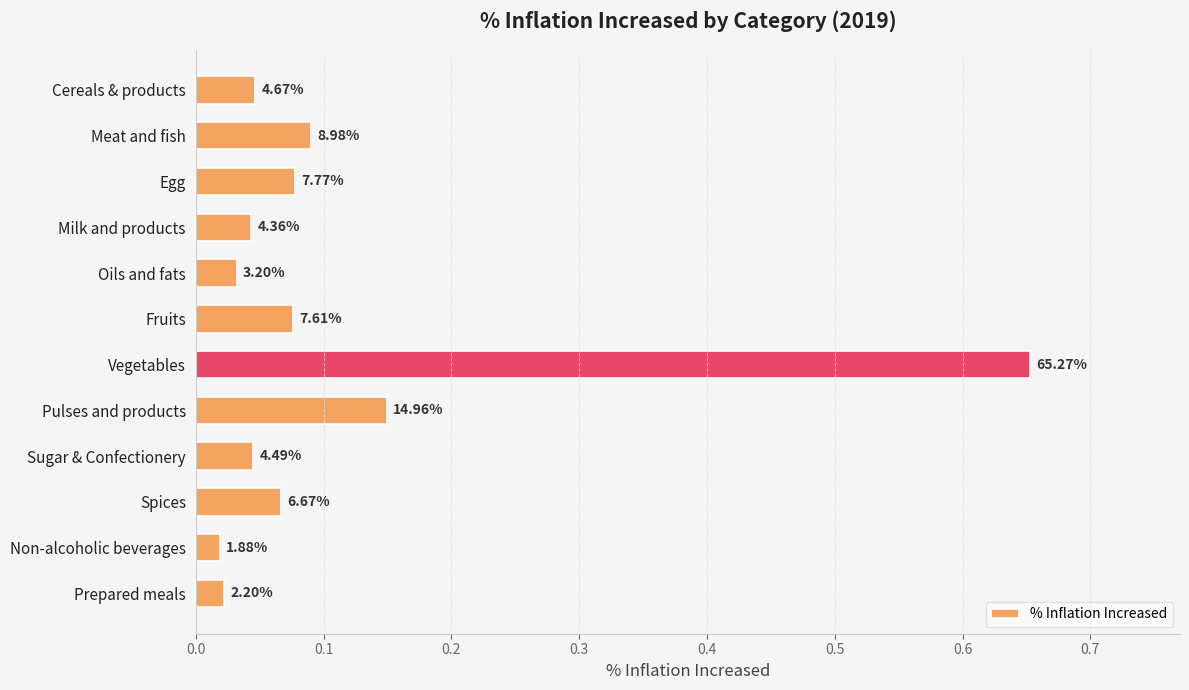

How many bars are there in total?

12